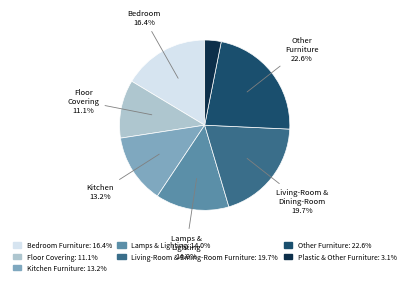

What percentage is the Living-Room & Dining-Room Furniture slice, to the nearest percent?

20%